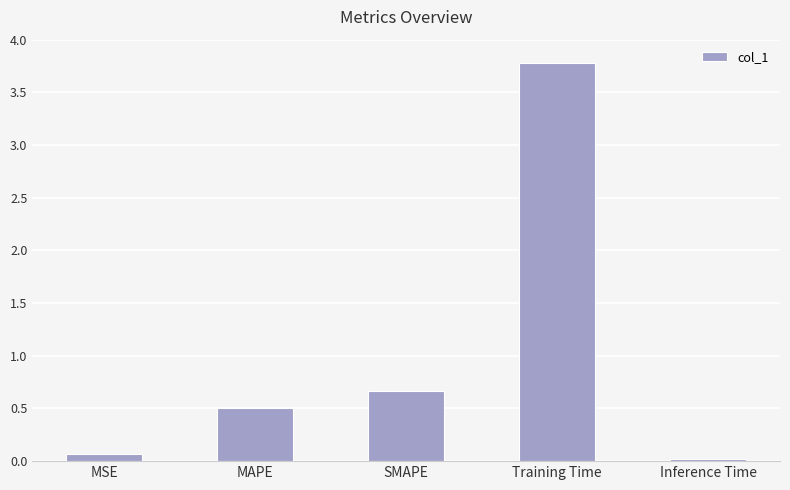

Rank the categories by value from highest to lowest.

Training Time, SMAPE, MAPE, MSE, Inference Time